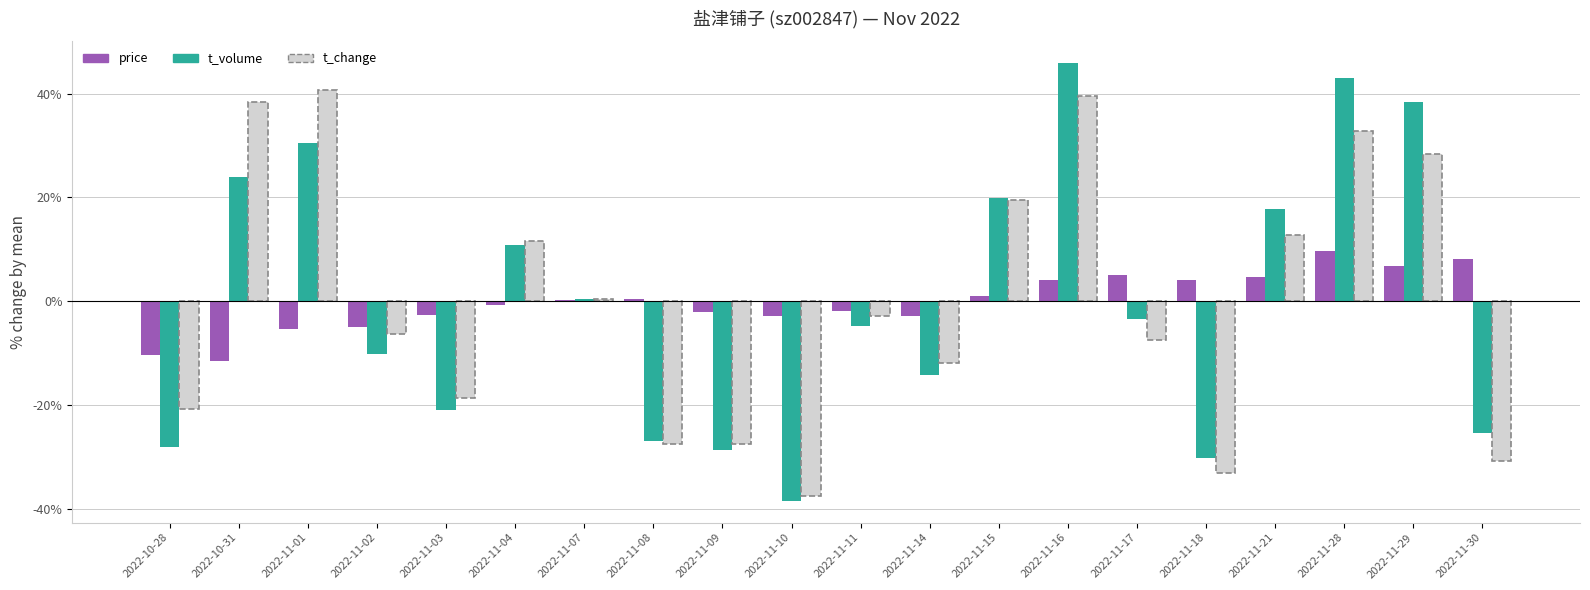

What is the highest value of the price series?

9.8